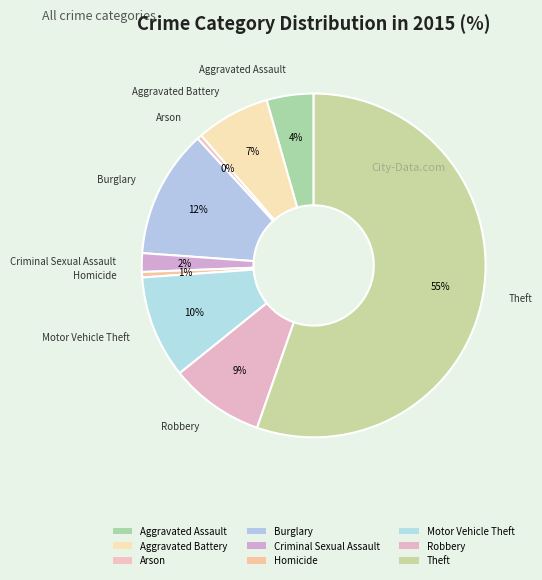

Rank the categories by value from highest to lowest.

Theft, Burglary, Motor Vehicle Theft, Robbery, Aggravated Battery, Aggravated Assault, Criminal Sexual Assault, Homicide, Arson